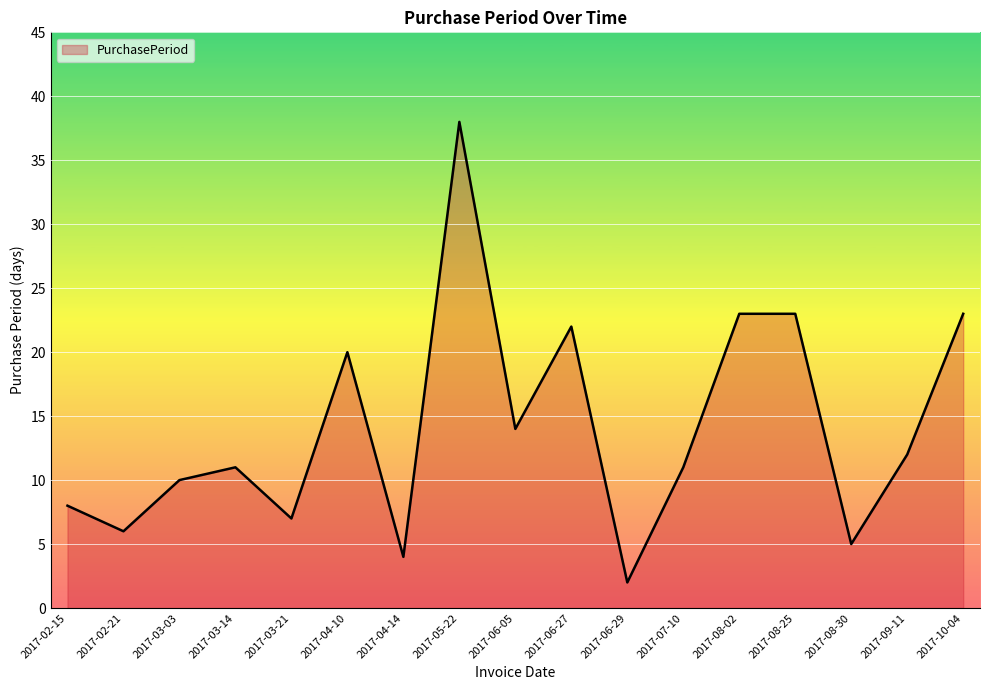

What is the minimum value shown in the chart?

2